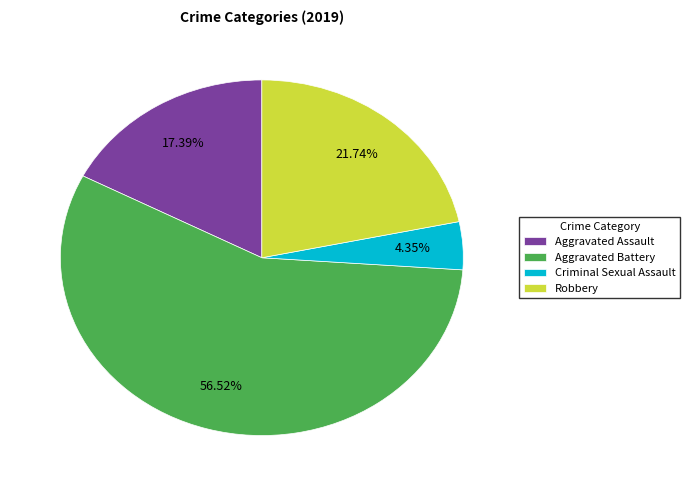

Which has a higher value, Aggravated Battery or Robbery?

Aggravated Battery